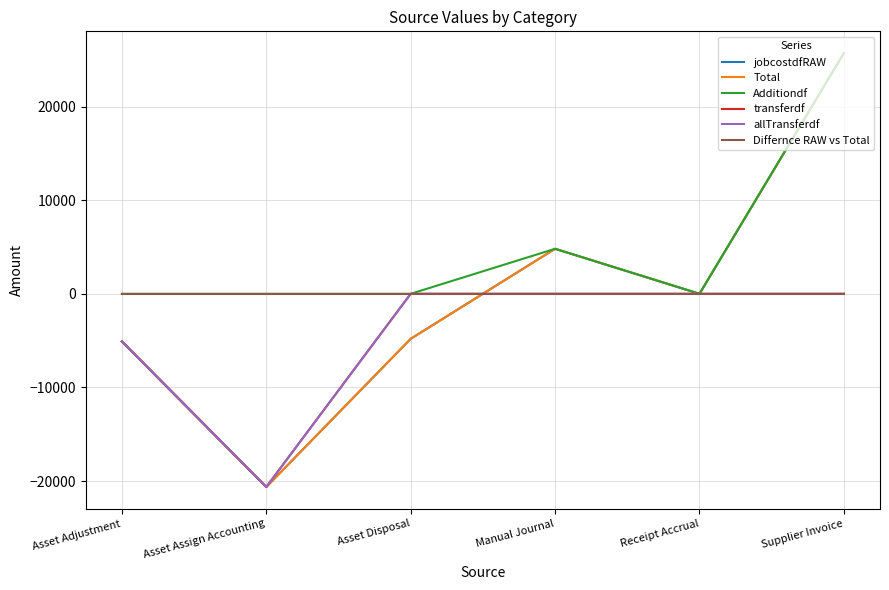

Reading left to right, what are all the values shown in this chart?

jobcostdfRAW: Asset Adjustment=-5085.2	Asset Assign Accounting=-20637.6	Asset Disposal=-4810.0	Manual Journal=4810.0	Receipt Accrual=-0.0	Supplier Invoice=25722.8
Total: Asset Adjustment=-5085.2	Asset Assign Accounting=-20637.6	Asset Disposal=-4810.0	Manual Journal=4810.0	Receipt Accrual=-0.0	Supplier Invoice=25722.8
Additiondf: Asset Adjustment=0.0	Asset Assign Accounting=0.0	Asset Disposal=0.0	Manual Journal=4810.0	Receipt Accrual=-0.0	Supplier Invoice=25722.8
transferdf: Asset Adjustment=-5085.2	Asset Assign Accounting=-20637.6	Asset Disposal=0.0	Manual Journal=0.0	Receipt Accrual=0.0	Supplier Invoice=0.0
allTransferdf: Asset Adjustment=-5085.2	Asset Assign Accounting=-20637.6	Asset Disposal=0.0	Manual Journal=0.0	Receipt Accrual=0.0	Supplier Invoice=0.0
Differnce RAW vs Total: Asset Adjustment=0.0	Asset Assign Accounting=0.0	Asset Disposal=0.0	Manual Journal=0.0	Receipt Accrual=0.0	Supplier Invoice=0.0